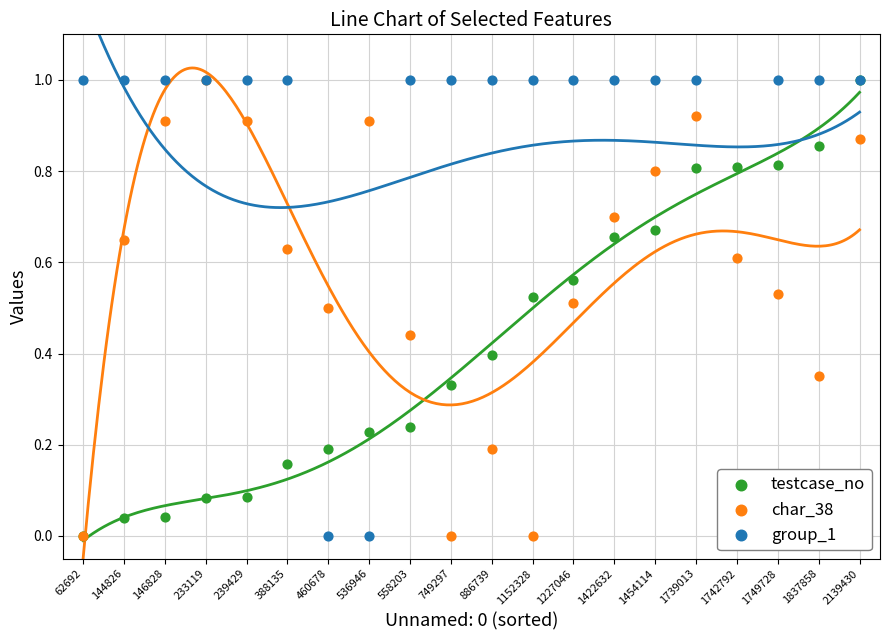

At which category is the sum across all series the highest?

2139430